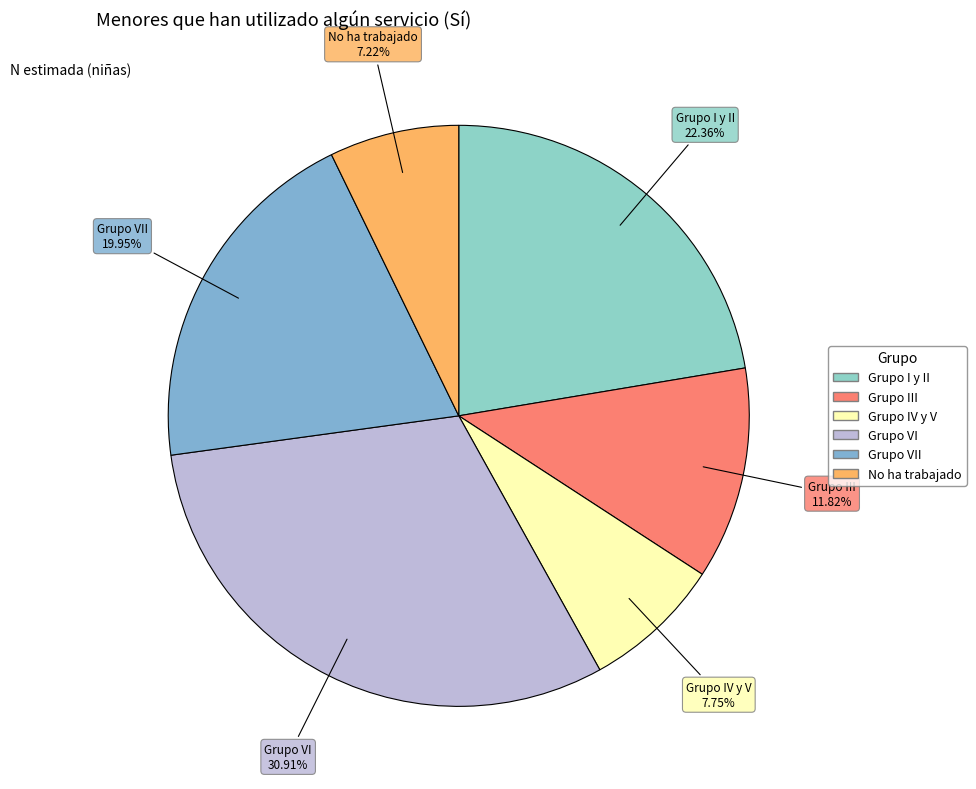

How many slices are in this pie chart?

6